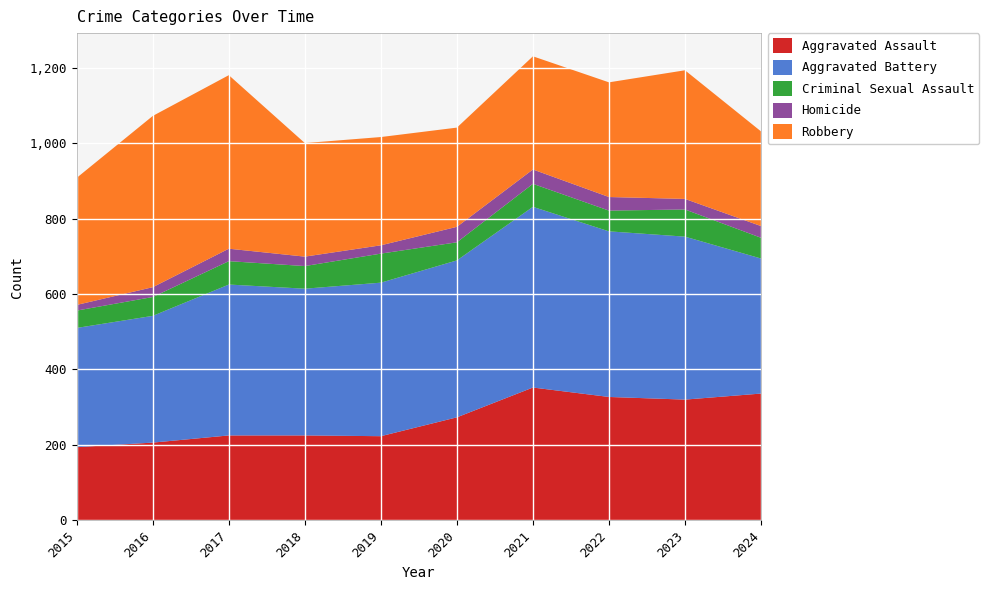

Reading right to left, extract all data points from this chart.

Aggravated Assault: 336	320	327	352	273	223	225	225	206	194
Aggravated Battery: 358	432	439	479	416	407	389	400	336	316
Criminal Sexual Assault: 55	72	55	61	48	77	60	62	50	46
Homicide: 31	28	36	38	41	22	25	33	26	15
Robbery: 251	341	304	300	263	287	301	460	454	337